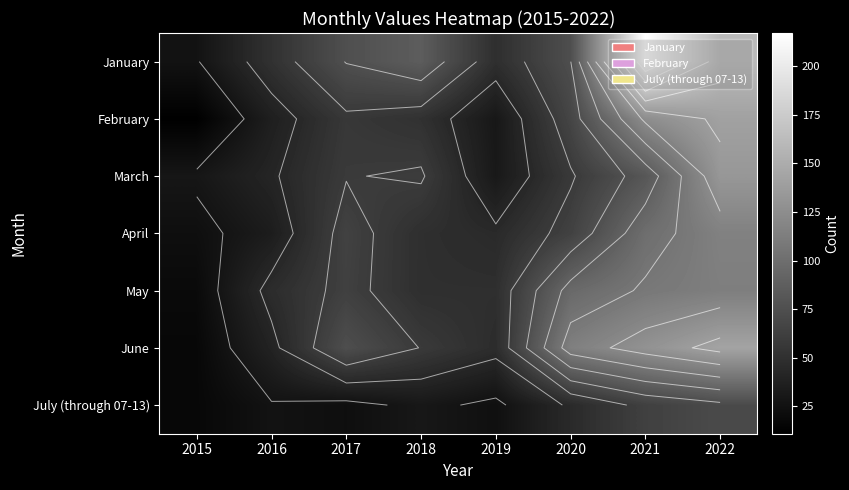

How many data points in January are less than 75?

4